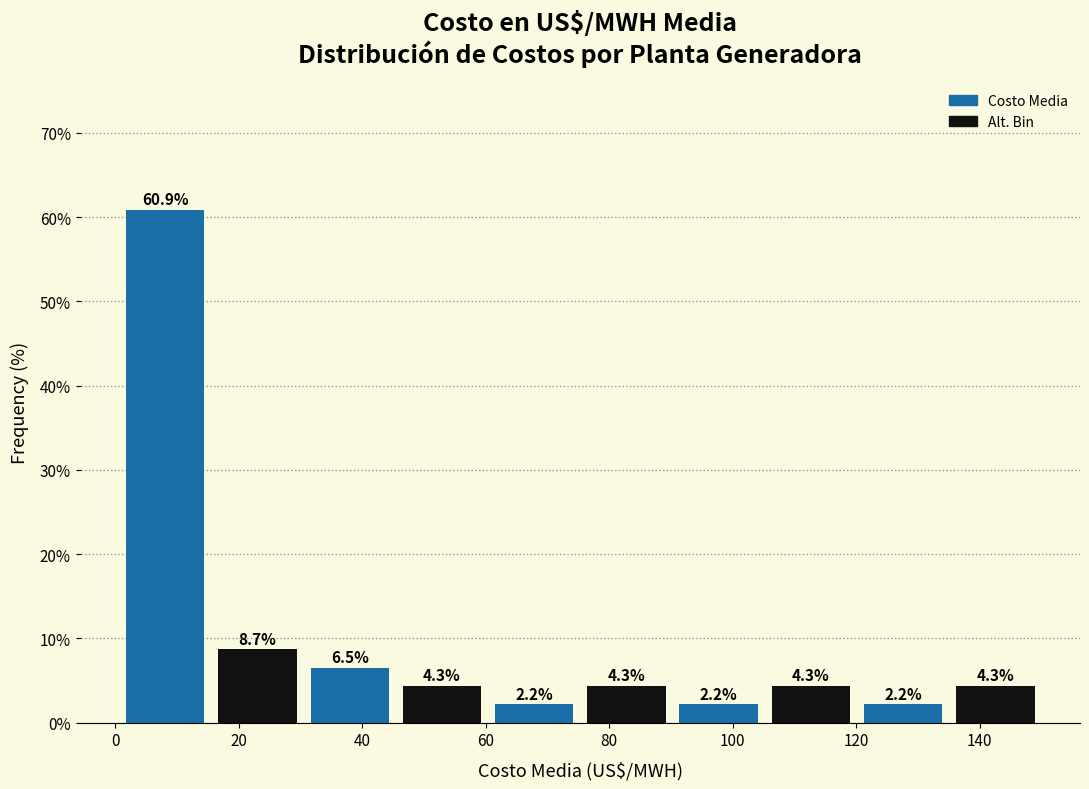

How tall is the bar that spans 30 to 46 on the x-axis? The bar edges are not printed on the chart, so give them approximately, as read against the axis.

6.5